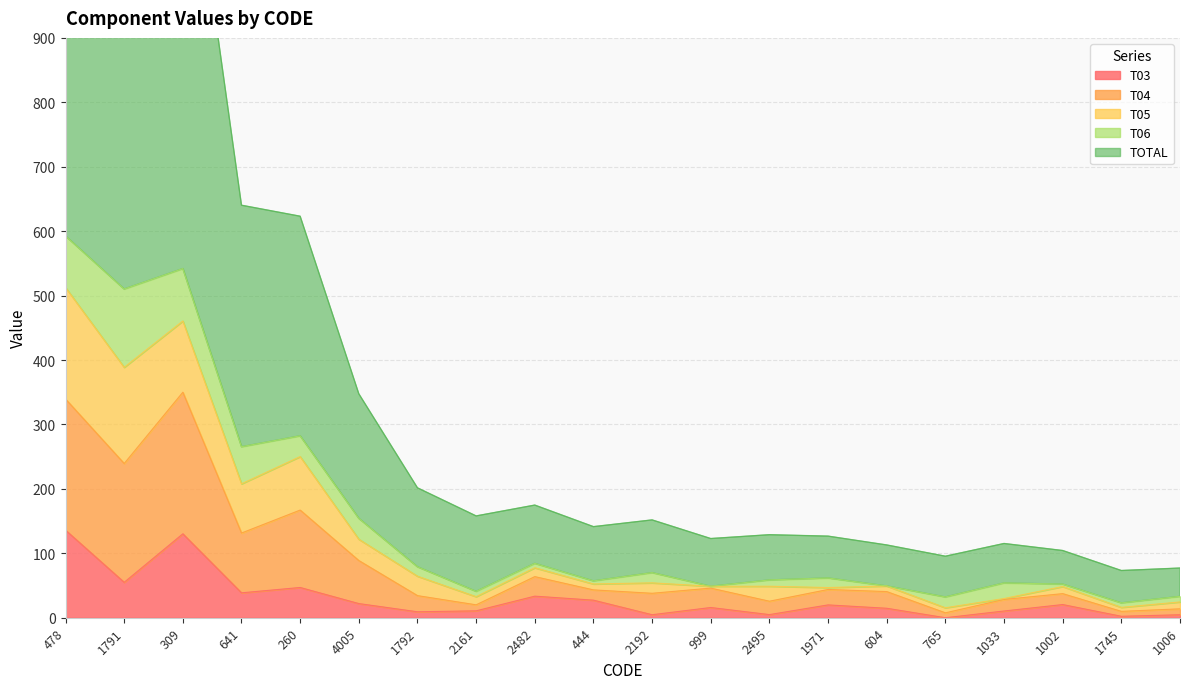

Is it true that T03 equals 19.9 at 1971?

True